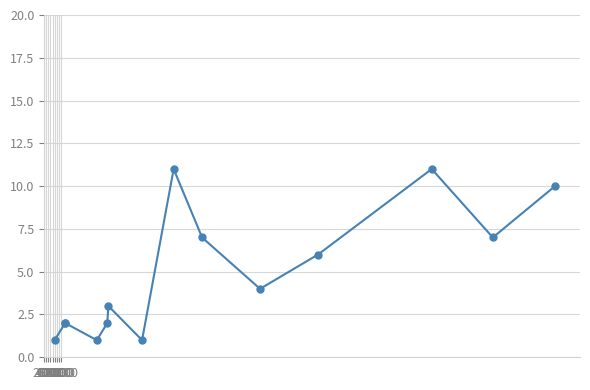

How many interior local valleys (lower than both neighbors) does the data have?

4